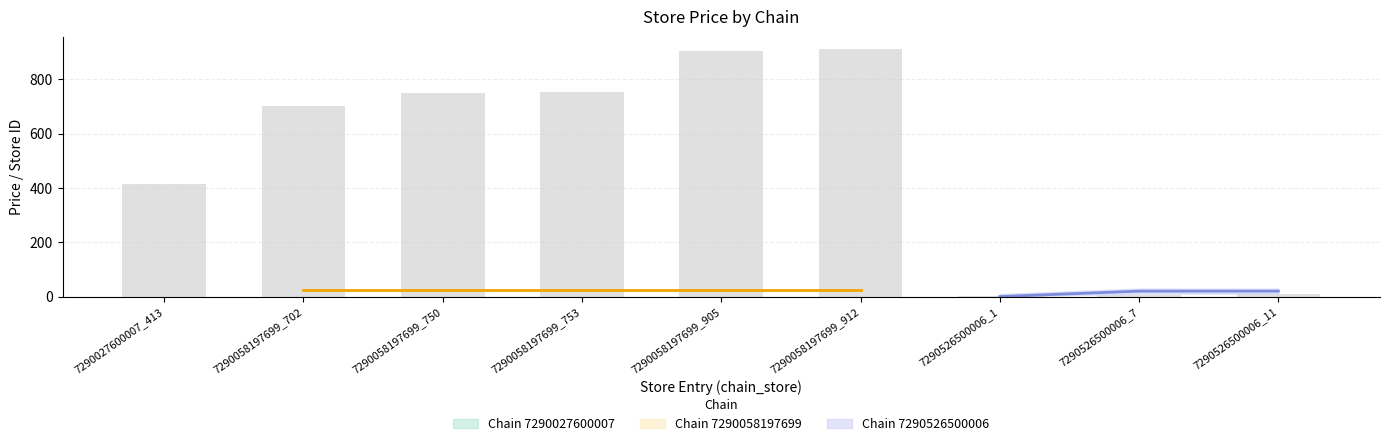

Rank the categories by value from highest to lowest.

7290058197699_912, 7290058197699_905, 7290058197699_753, 7290058197699_750, 7290058197699_702, 7290027600007_413, 7290526500006_11, 7290526500006_7, 7290526500006_1